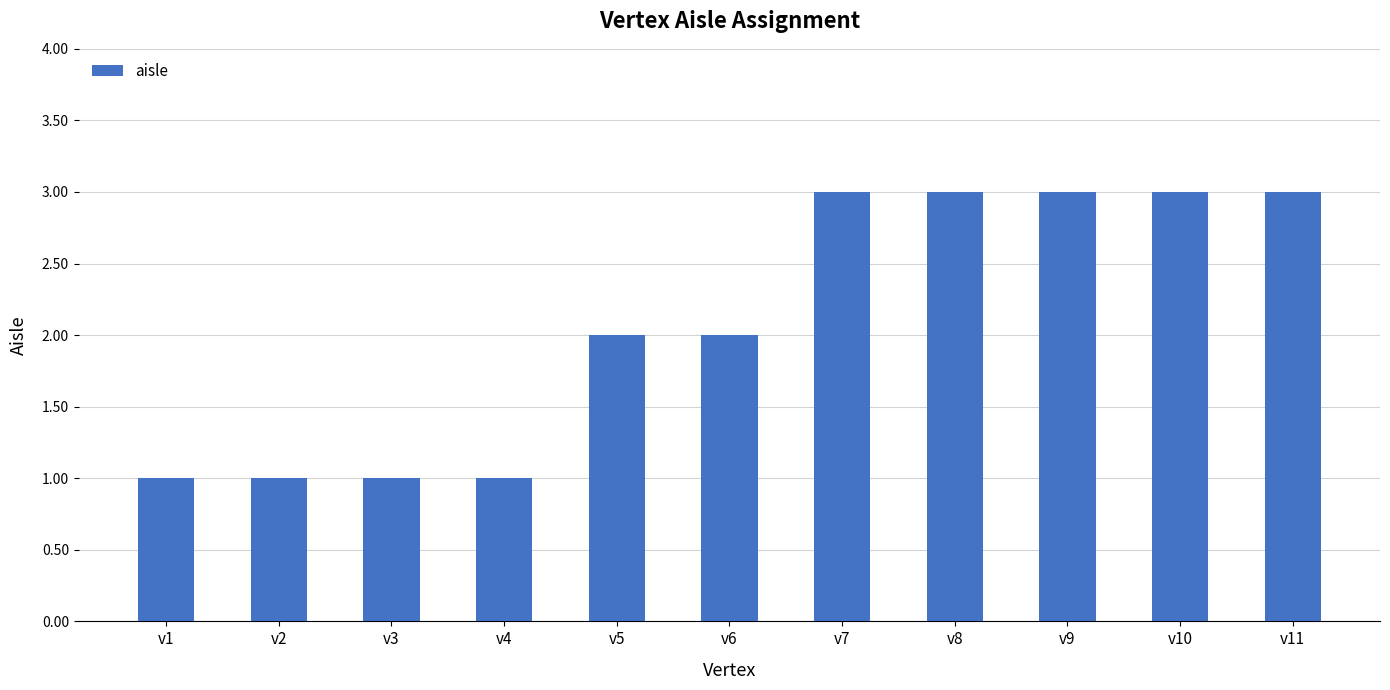

True or false: the data shows 0 at v4.

False